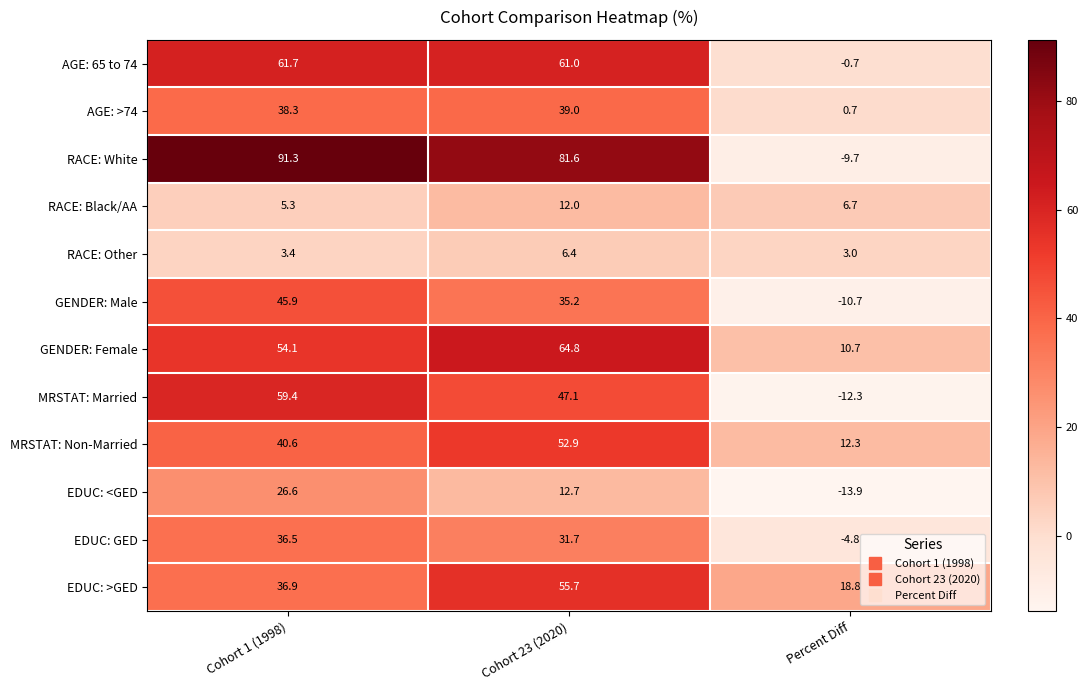

What is the difference between the highest and lowest values at Cohort 23 (2020)?

75.2